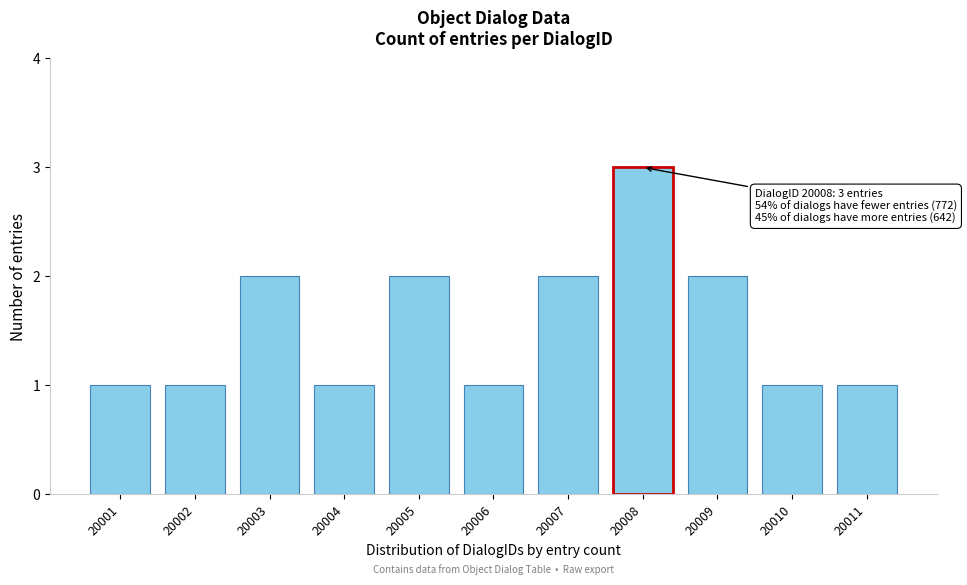

Reading left to right, list all the values displayed in this chart.

1	1	2	1	2	1	2	3	2	1	1